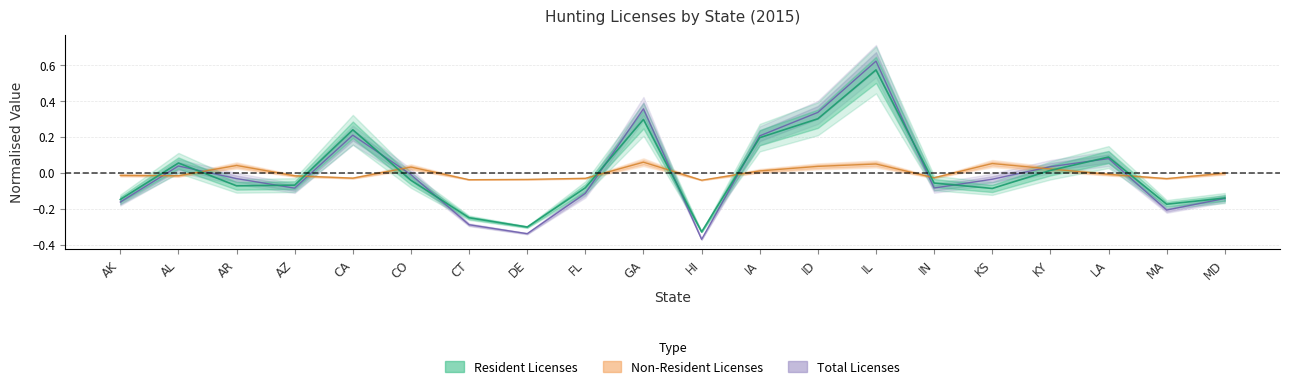

Which label corresponds to the smallest value in the chart?

HI